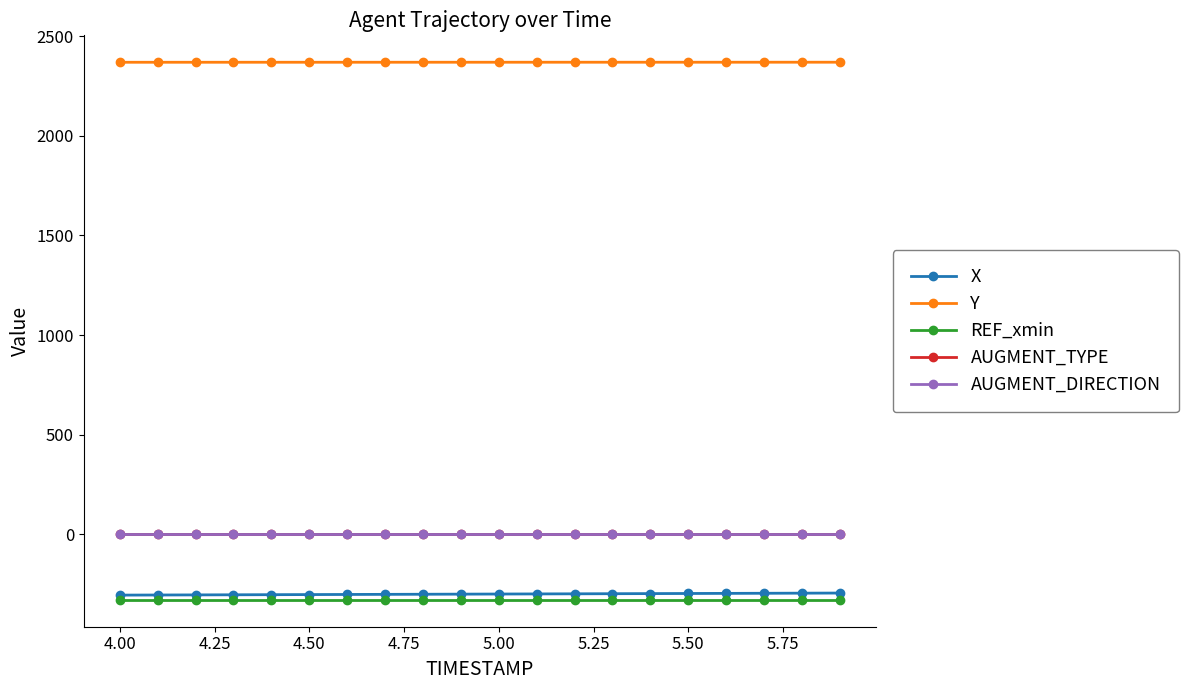

How many lines are shown in the chart?

5